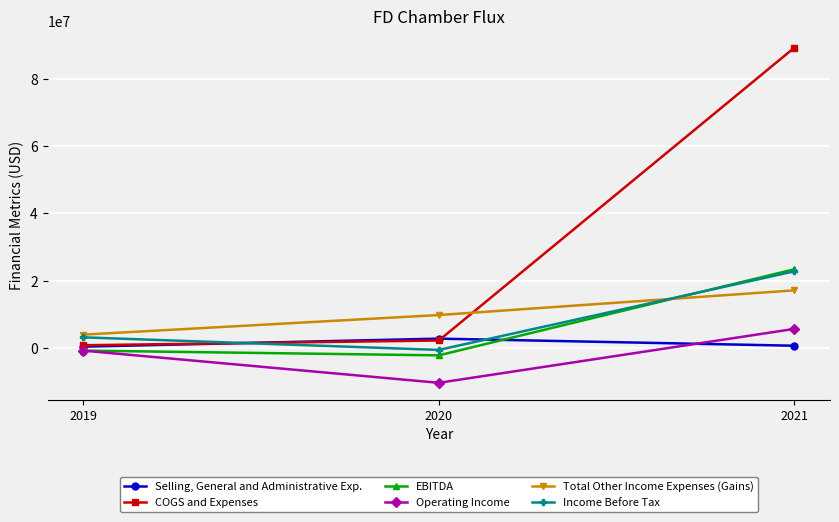

What are all the series names shown in the legend?

Selling, General and Administrative Exp., COGS and Expenses, EBITDA, Operating Income, Total Other Income Expenses (Gains), Income Before Tax